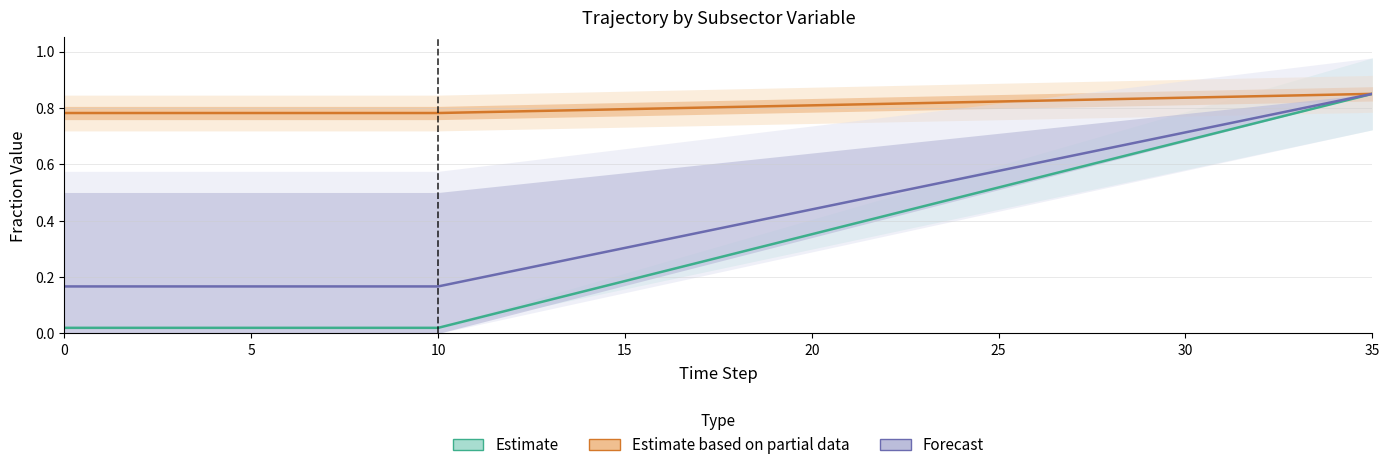

What is the difference between the highest and lowest values at 25?

0.8